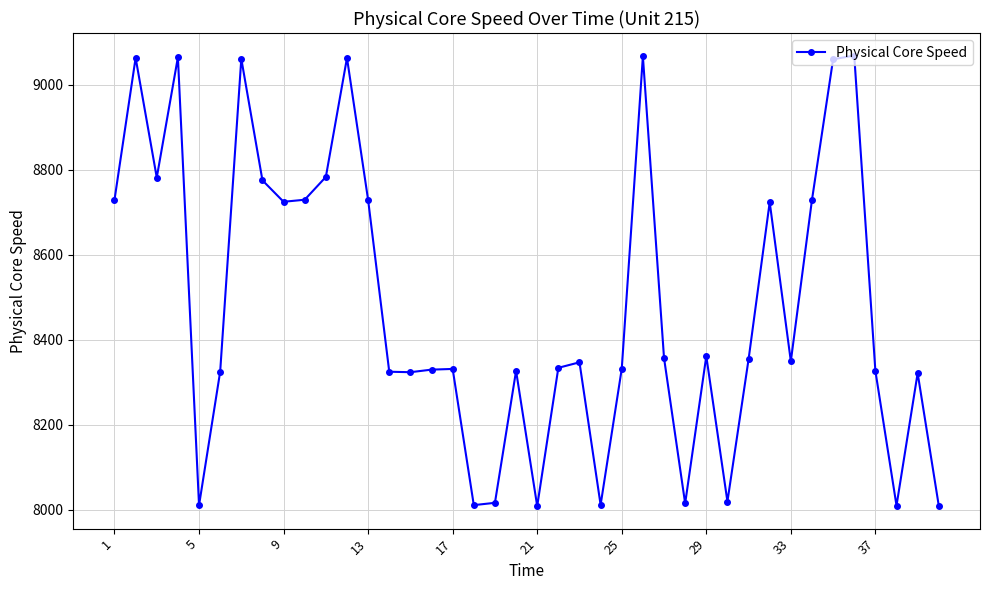

What is the average value?

8482.4